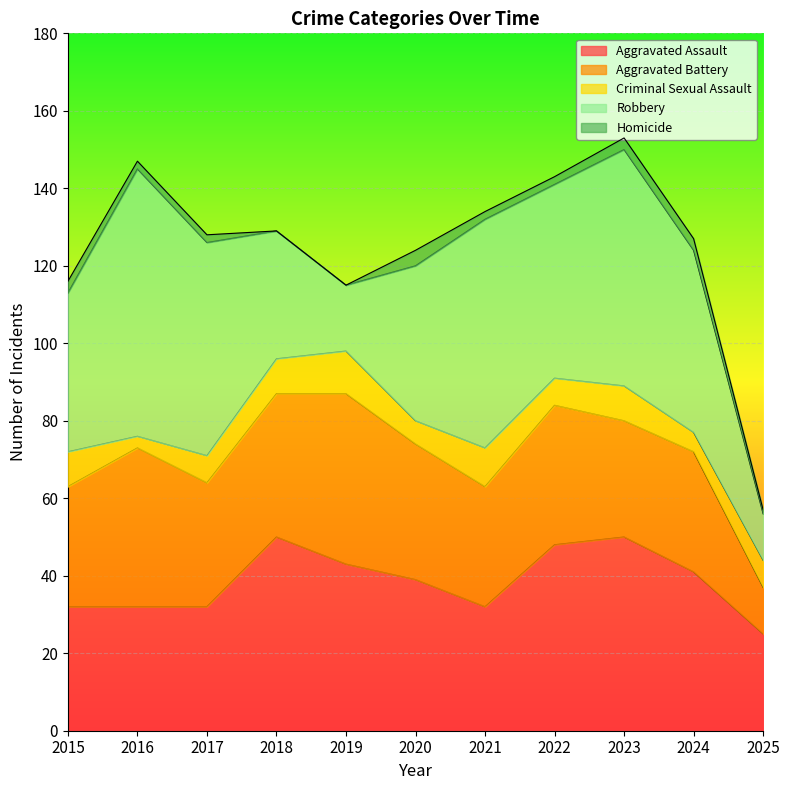

Is the value of Aggravated Assault at 2015 greater than the value of Criminal Sexual Assault at 2023?

Yes